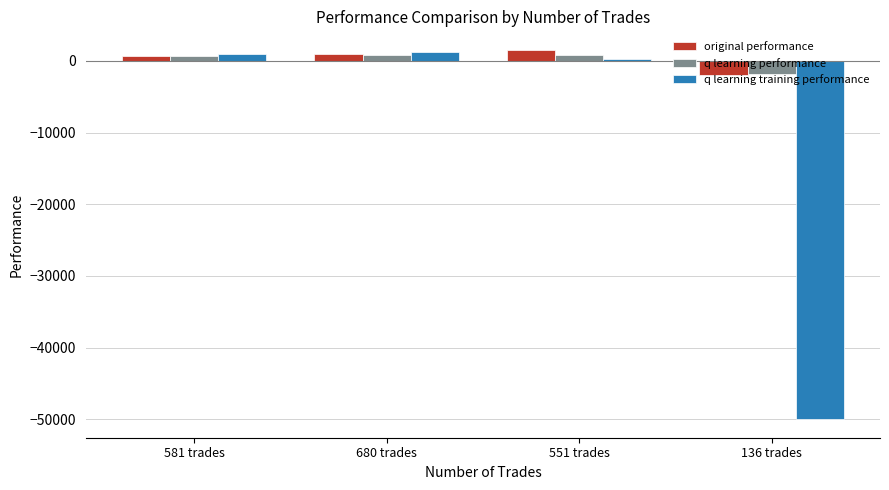

Which series has the largest range (max minus min)?

q learning training performance